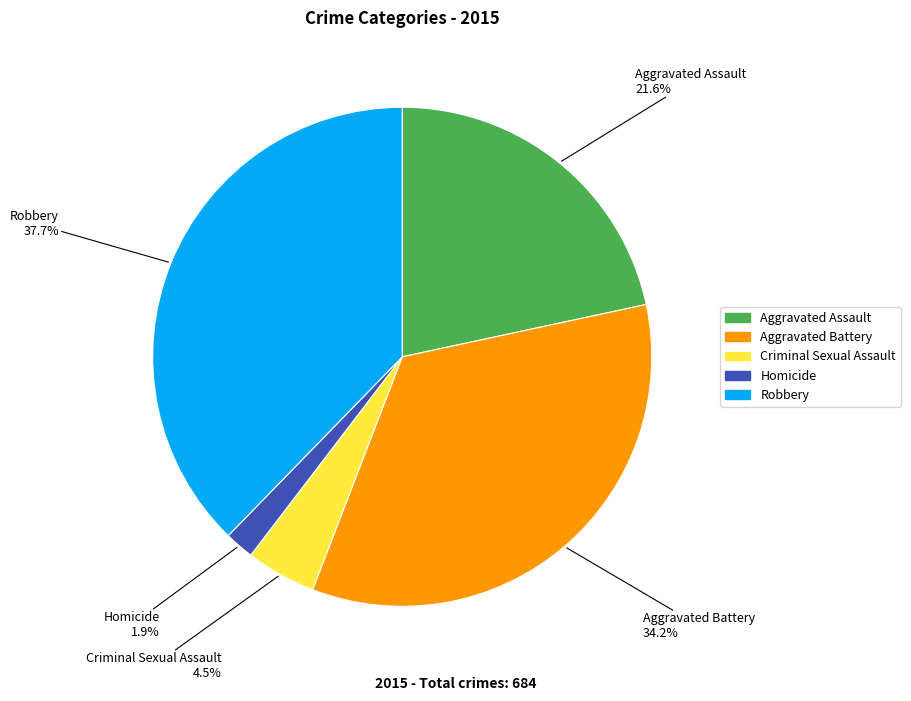

Count the number of slices in the pie.

5